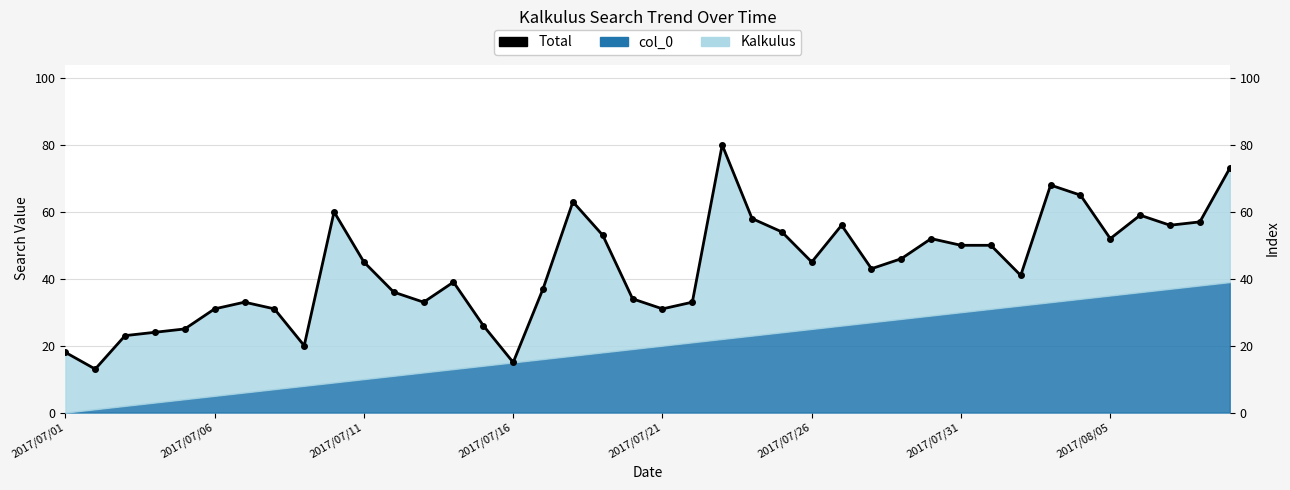

Where does the data first go above 45?

9